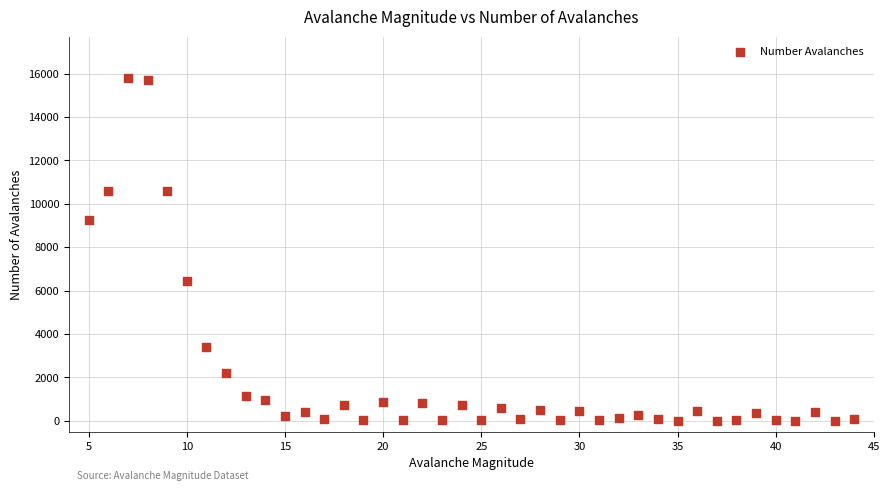

What is the range of X values (max minus min)?

39